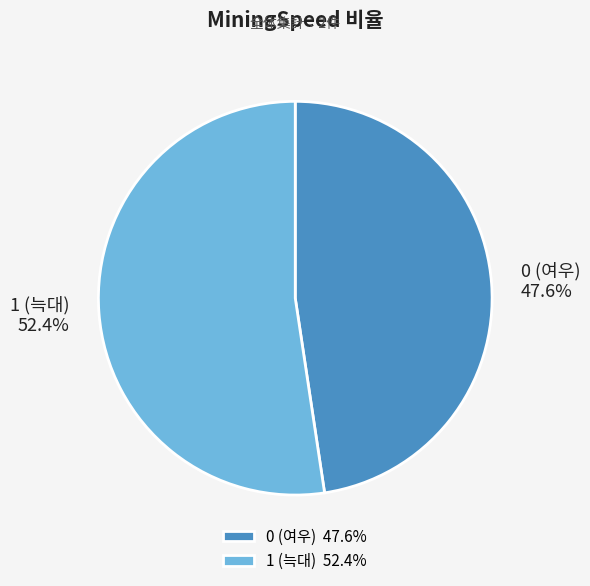

Do 0 (여우) and 1 (늑대) together represent more than half of the pie?

Yes